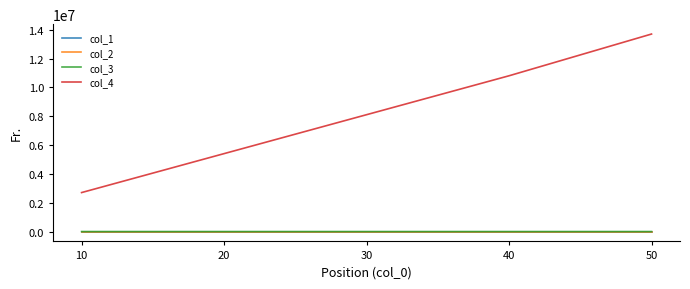

True or false: col_4 and col_1 cross at least once.

False